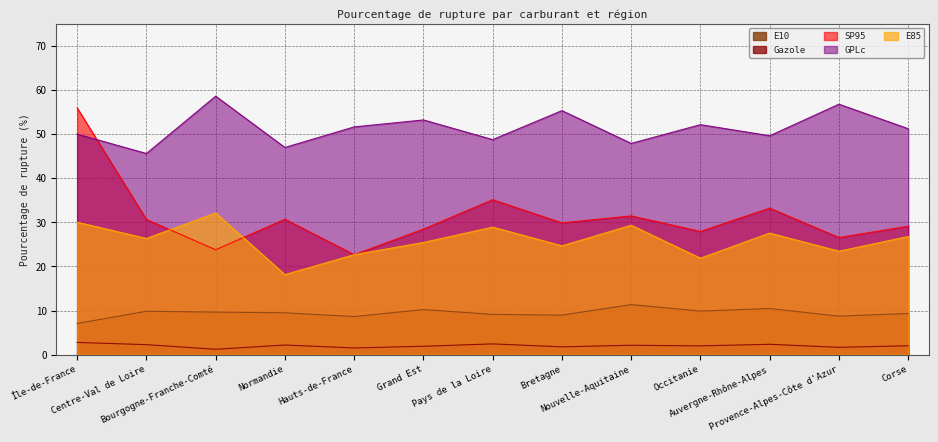

What is the sum of the SP95 values at Pays de la Loire and Normandie?

65.8